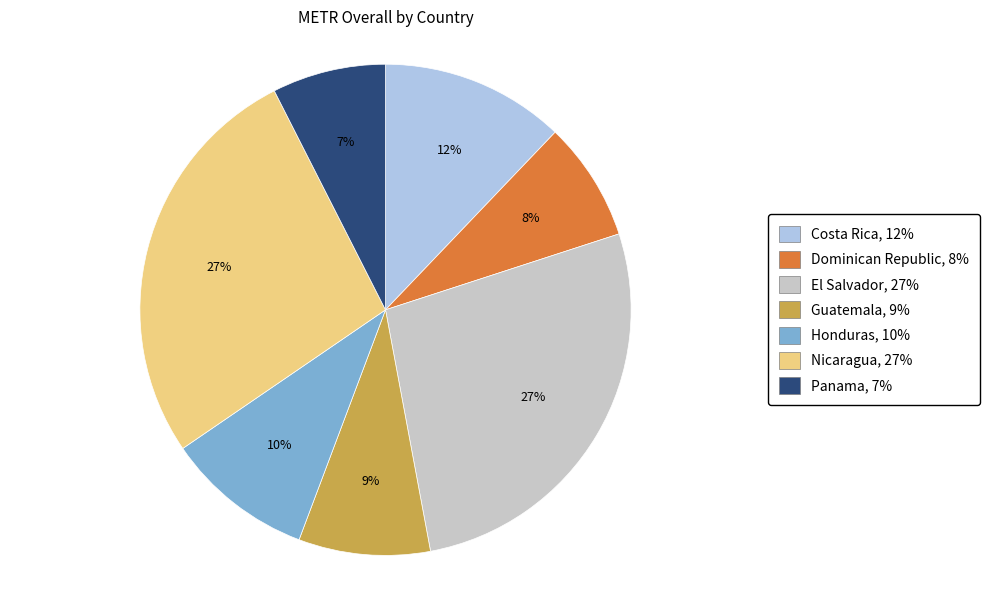

Does Costa Rica account for over 50% of the chart?

No